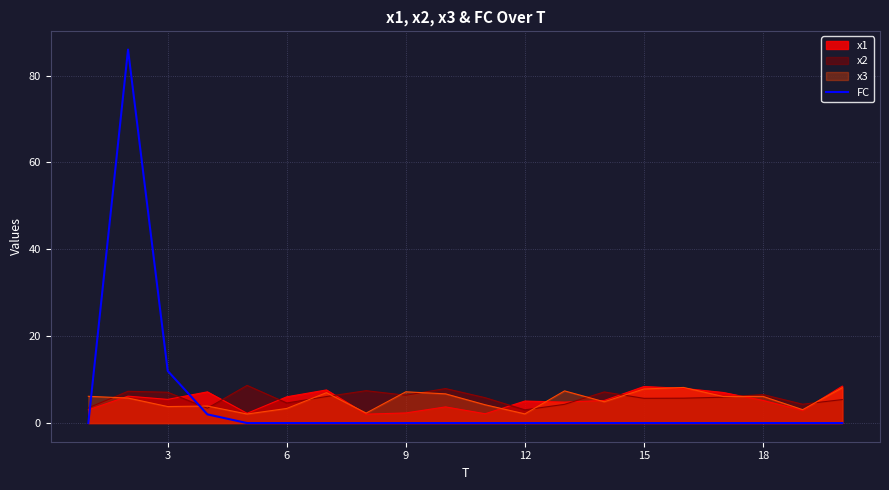

Is it true that x1 equals 5.2 at 18?

True